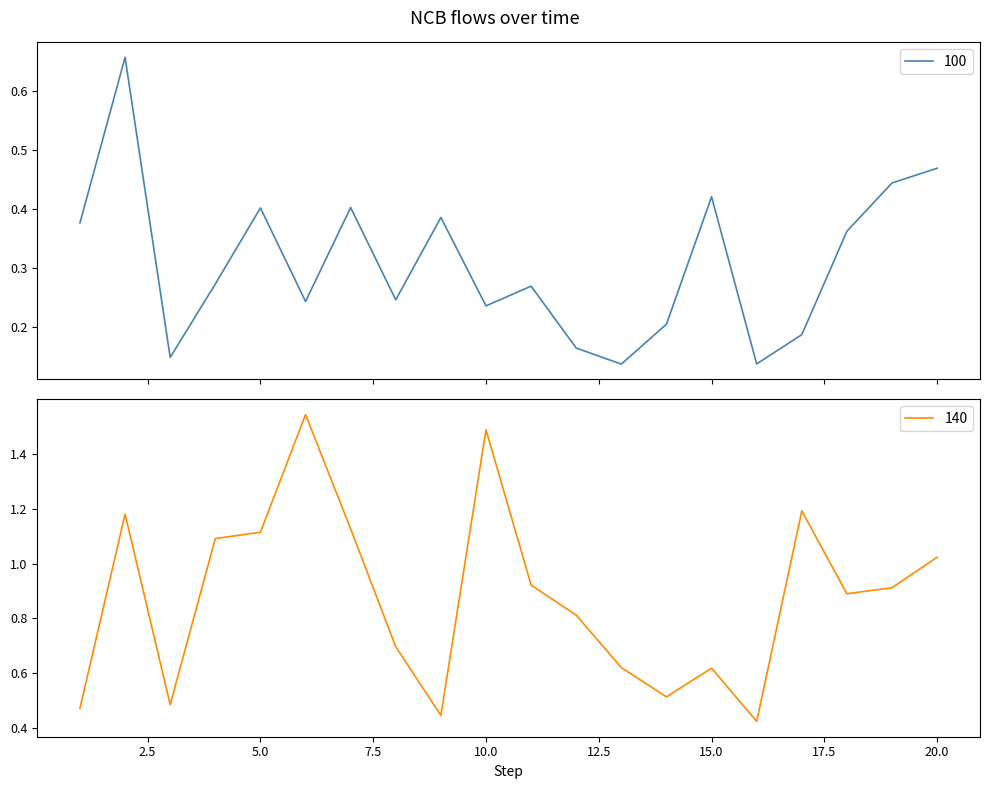

What is the sum of all 100 values?

6.2